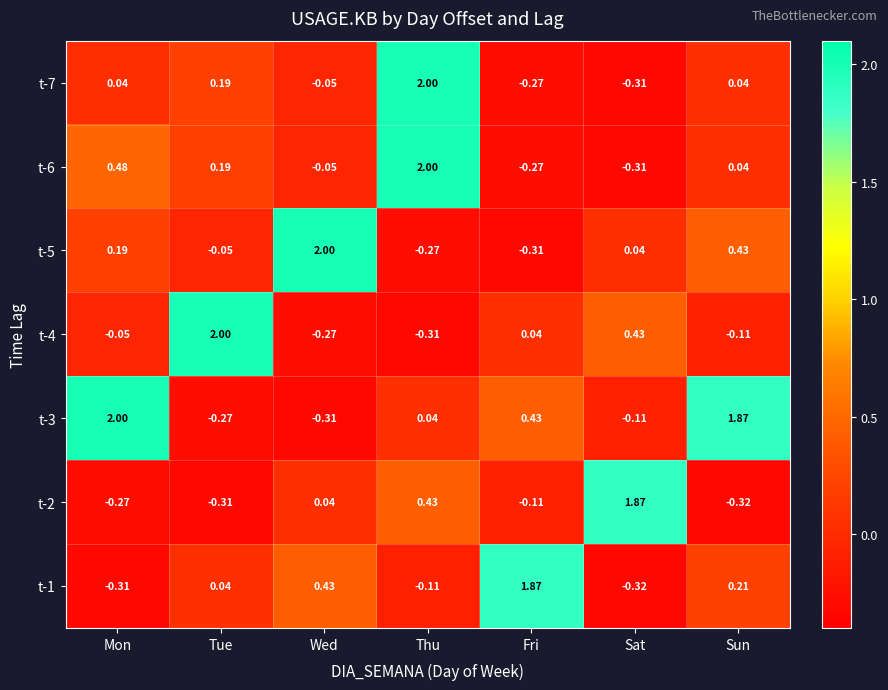

At which label does t-2 reach its minimum?

Sun